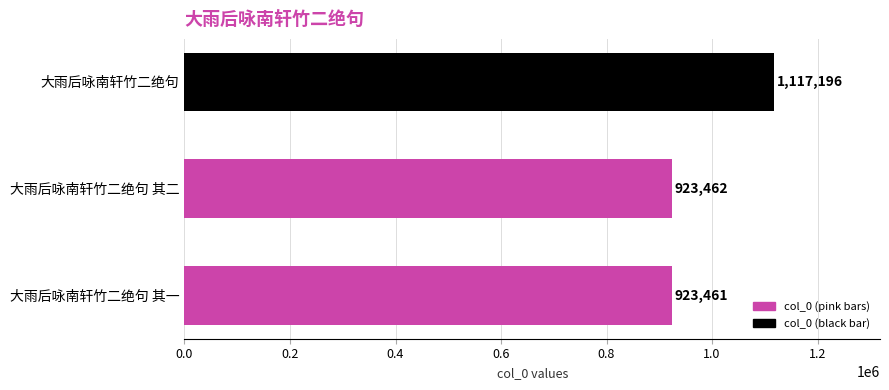

Rank the categories by value from highest to lowest.

大雨后咏南轩竹二绝句, 大雨后咏南轩竹二绝句 其二, 大雨后咏南轩竹二绝句 其一